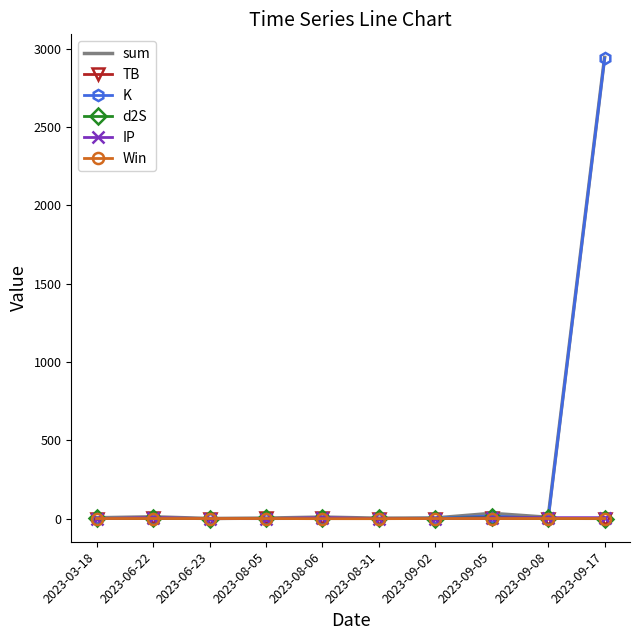

Between 2023-09-08 and 2023-09-17, which series saw the biggest shift?

K